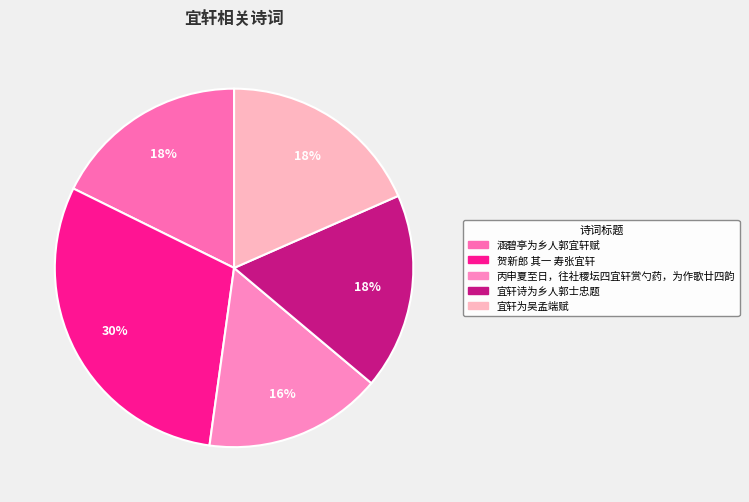

Which category has the smallest portion of the pie?

丙申夏至日，往社稷坛四宜轩赏勺药，为作歌廿四韵